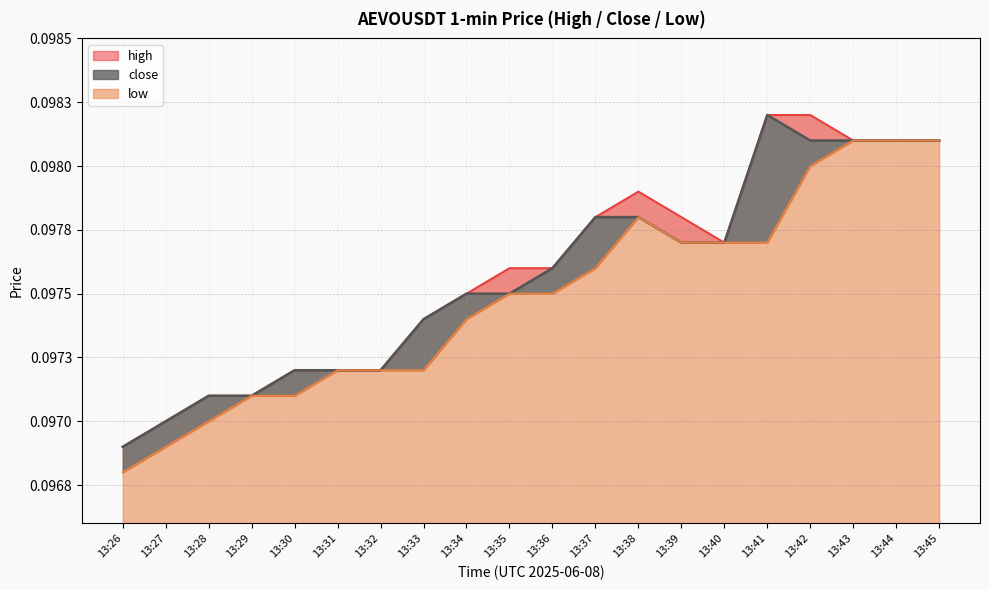

The close series shows 0.0 at 13:43. True or false?

False